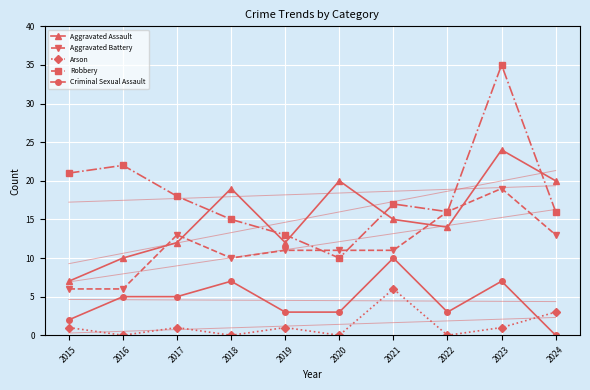

Reading left to right, extract all data points from this chart.

Aggravated Assault: 7	10	12	19	12	20	15	14	24	20
Aggravated Battery: 6	6	13	10	11	11	11	16	19	13
Arson: 1	0	1	0	1	0	6	0	1	3
Robbery: 21	22	18	15	13	10	17	16	35	16
Criminal Sexual Assault: 2	5	5	7	3	3	10	3	7	0